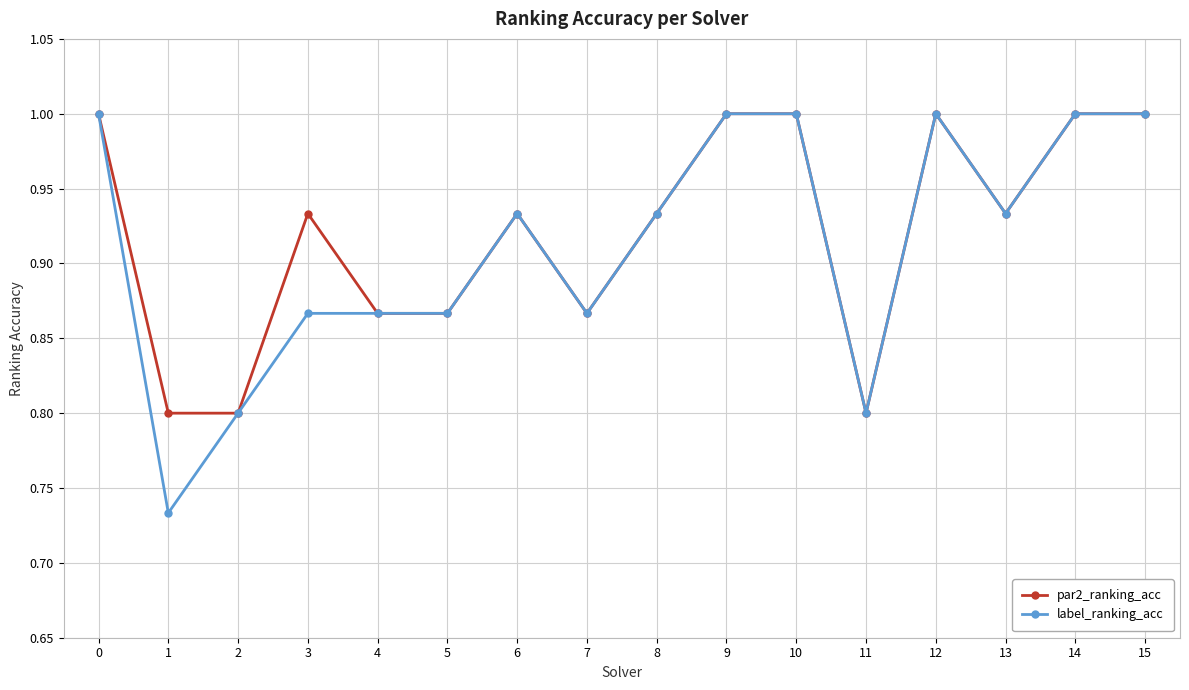

Count the label_ranking_acc values in the range 0 to 1.

16